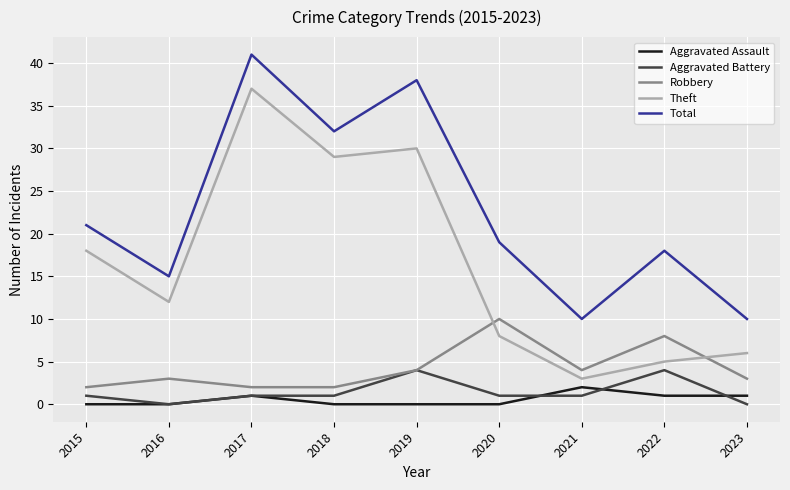

What is the difference between the maximum and minimum values in the Theft series?

34